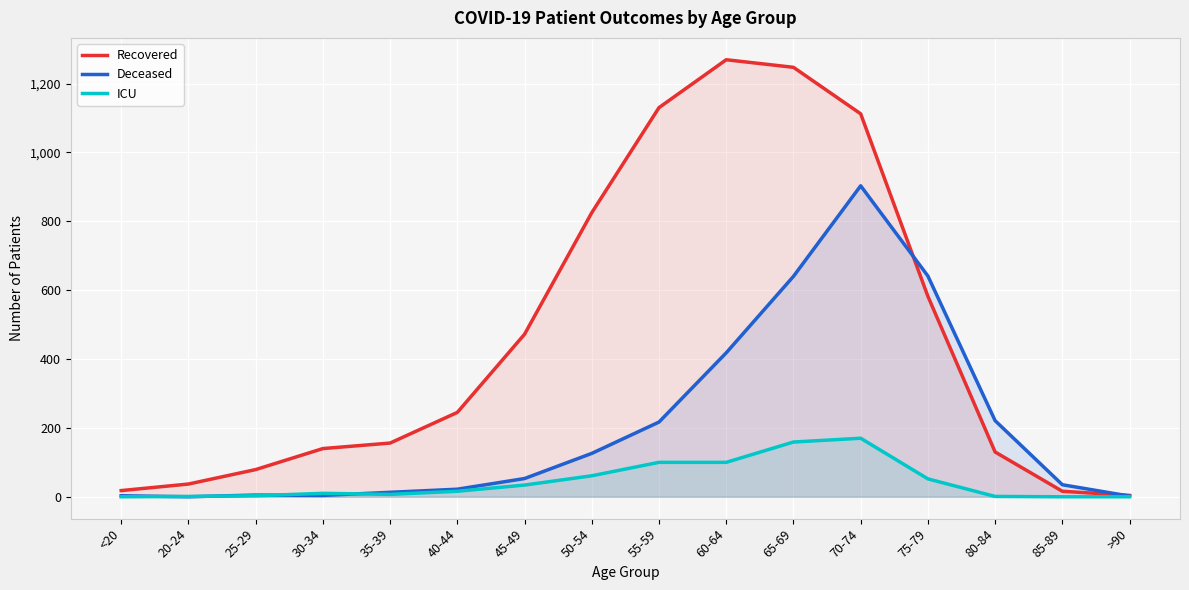

How many data points in Recovered are less than 245?

8